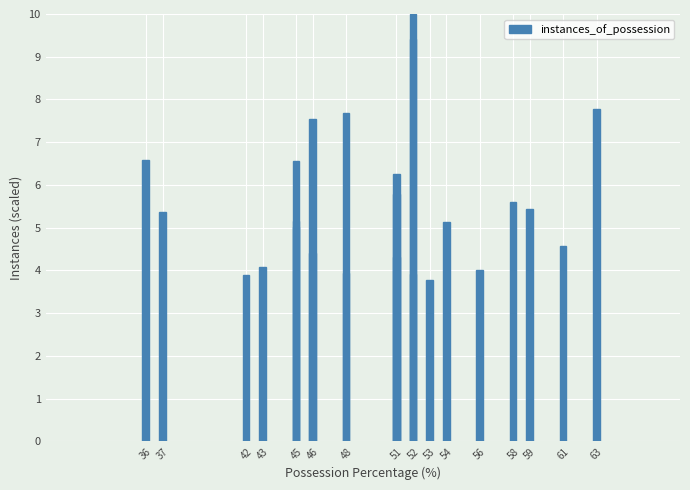

At which label does the data first exceed 5?

63